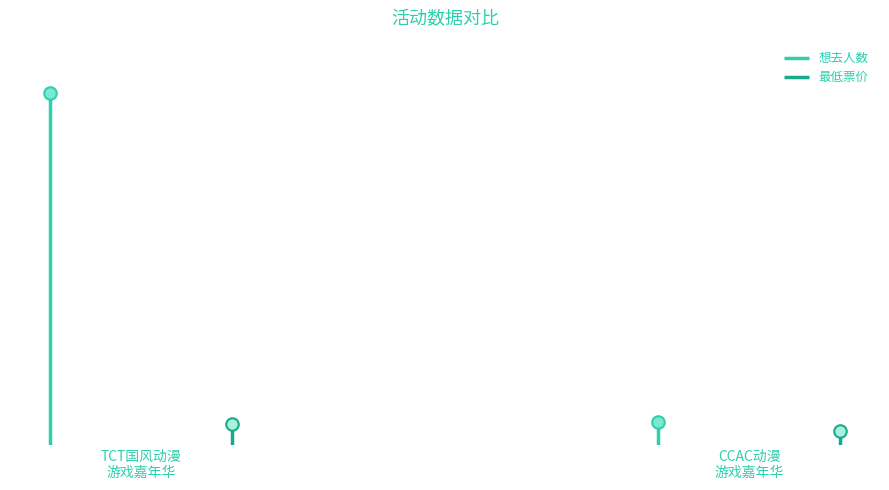

What is the spread (max minus min) of values at 丽水·CCAC动漫游戏嘉年华?

28